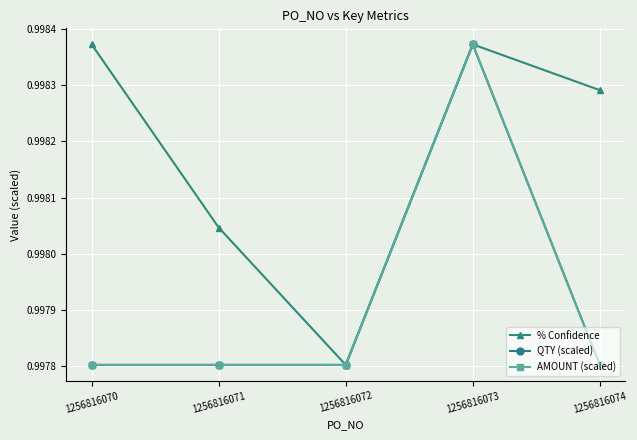

Is this an area chart (filled region under the line)?

No